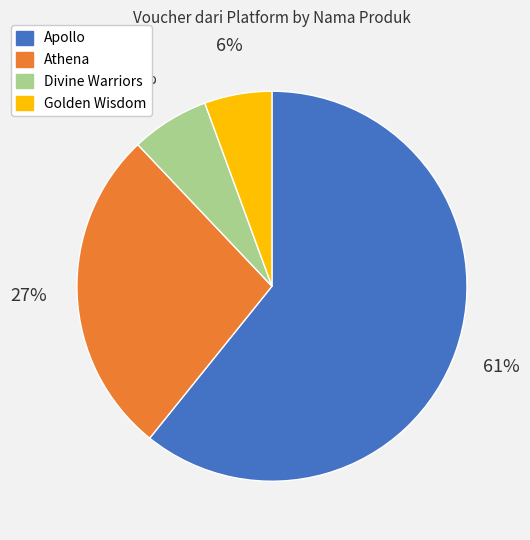

To the nearest percent, what is the average slice percentage?

25%